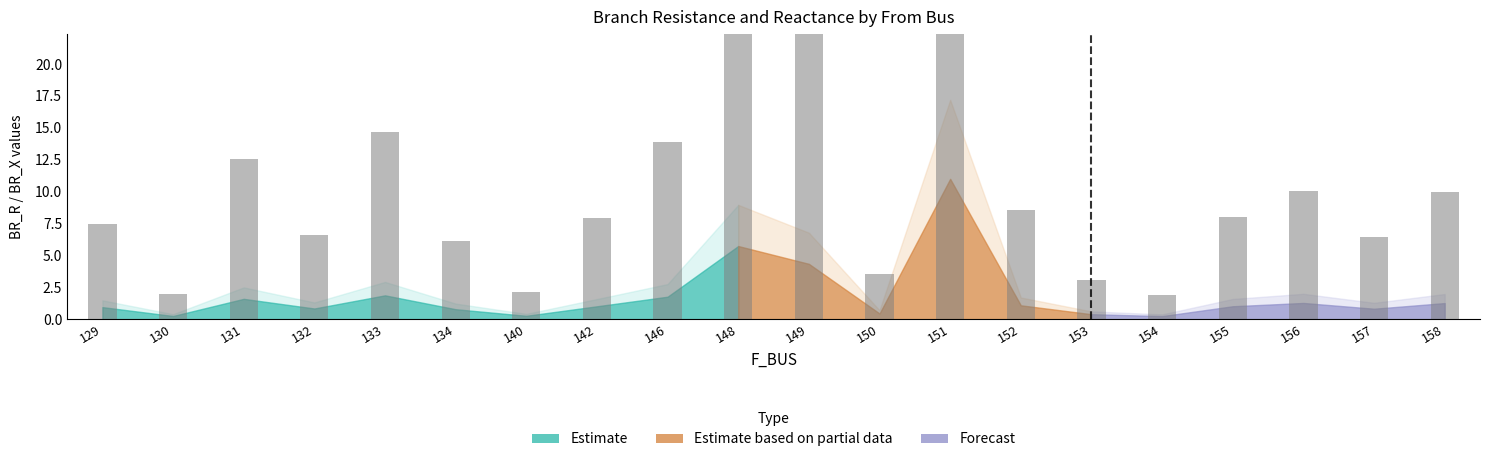

What is the ratio of the value at 142 to the value at 131?

0.6